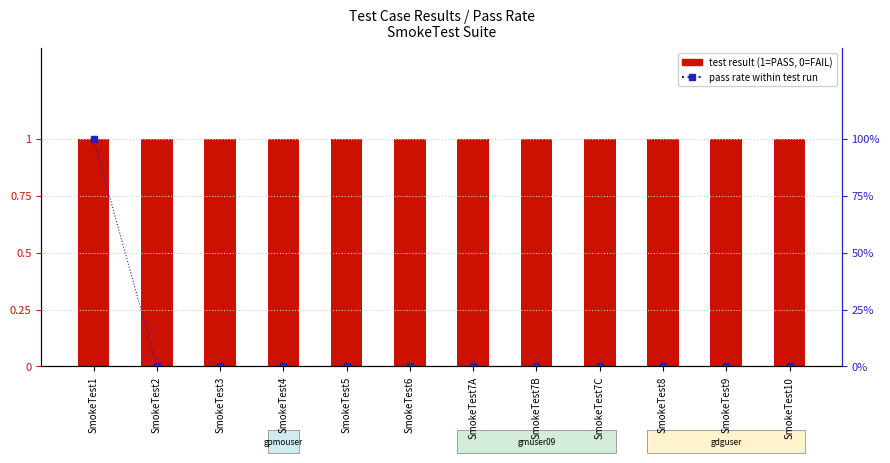

What is the difference between the highest and lowest values at SmokeTest4?

1